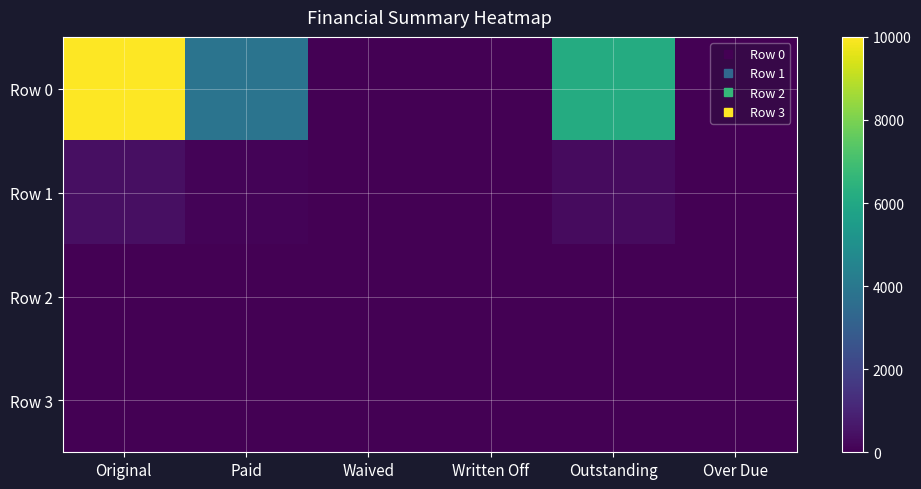

At Original, list the series in order from smallest to largest.

Row 2, Row 3, Row 1, Row 0